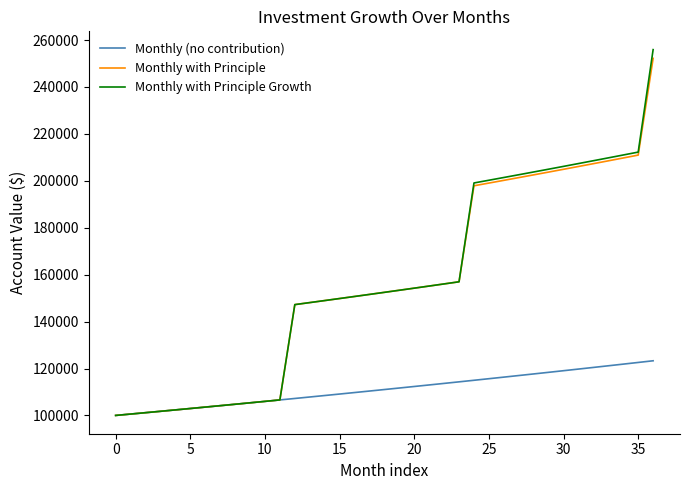

How many values in the Monthly with Principle series exceed 152457?

19